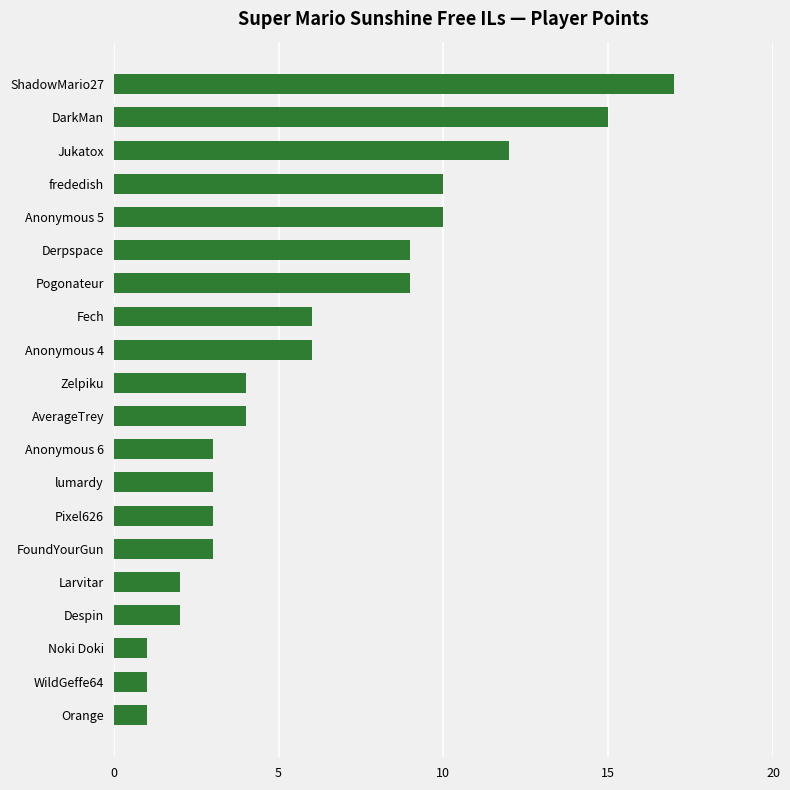

Reading bottom to top, what are all the values shown in this chart?

Orange=1	WildGeffe64=1	Noki Doki=1	Despin=2	Larvitar=2	FoundYourGun=3	Pixel626=3	lumardy=3	Anonymous 6=3	AverageTrey=4	Zelpiku=4	Anonymous 4=6	Fech=6	Pogonateur=9	Derpspace=9	Anonymous 5=10	frededish=10	Jukatox=12	DarkMan=15	ShadowMario27=17